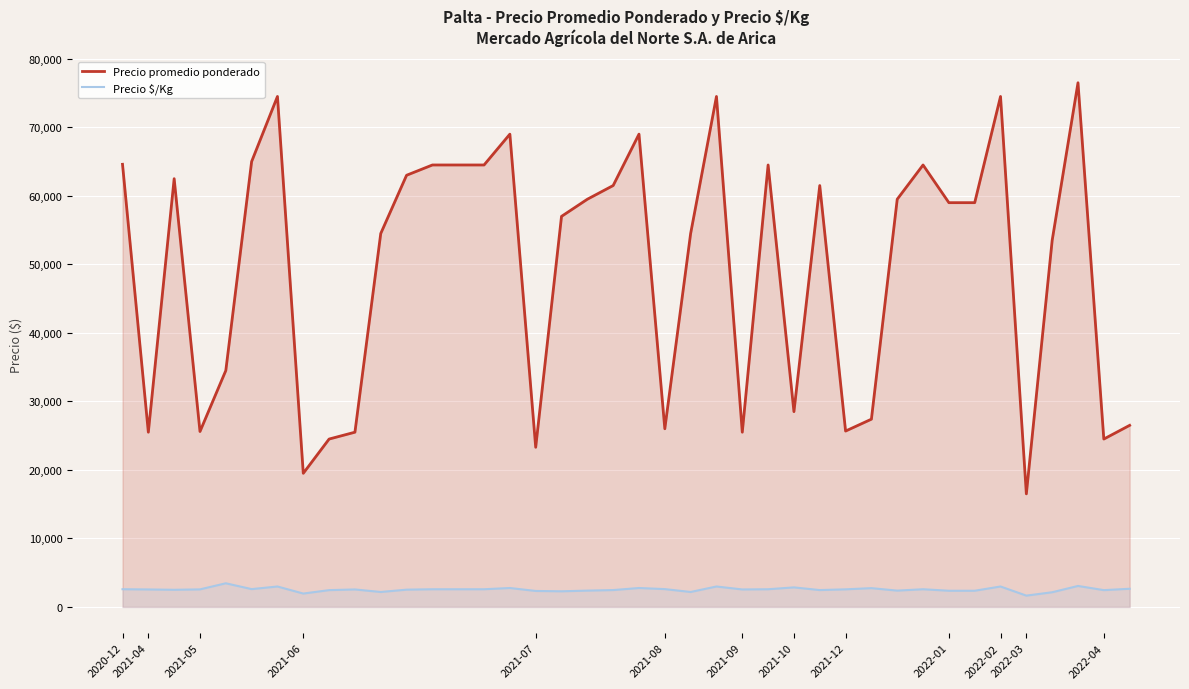

The value of Precio promedio ponderado at 2020-12 is 112973. True or false?

False